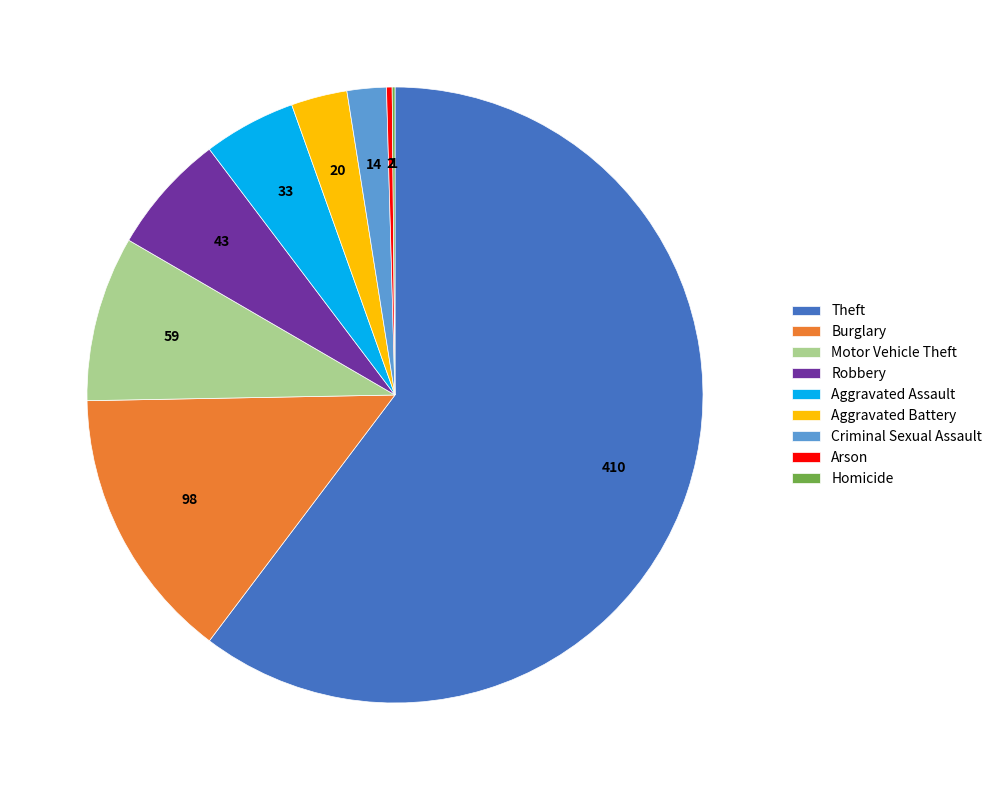

Between Robbery and Motor Vehicle Theft, which is larger?

Motor Vehicle Theft